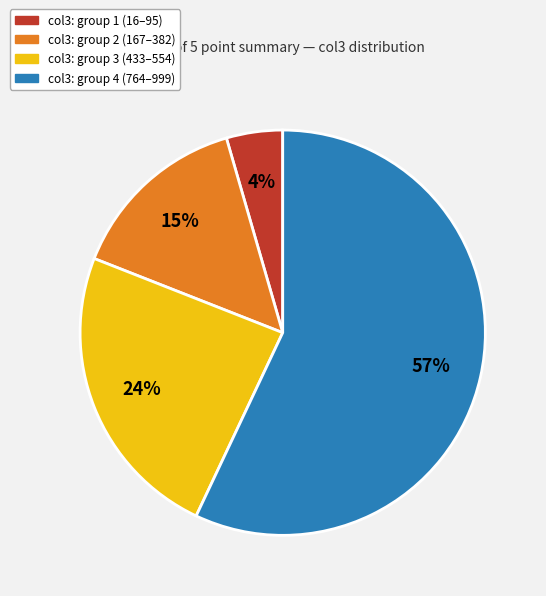

What is the majority slice?

col3: group 4 (764–999)